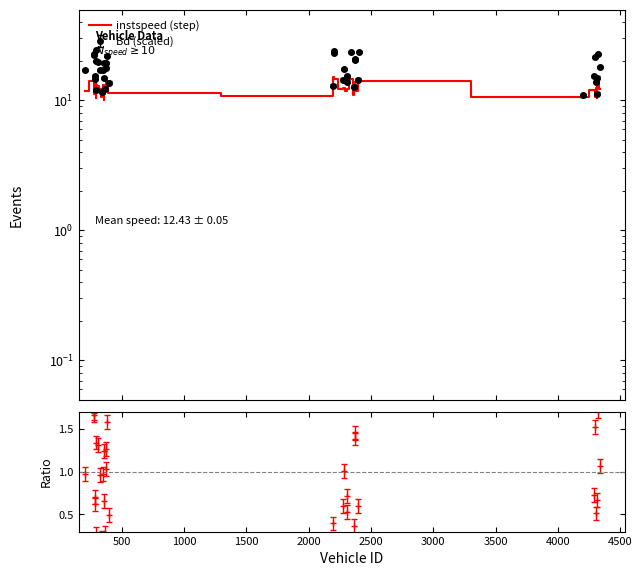

How many lines are shown in the chart?

1